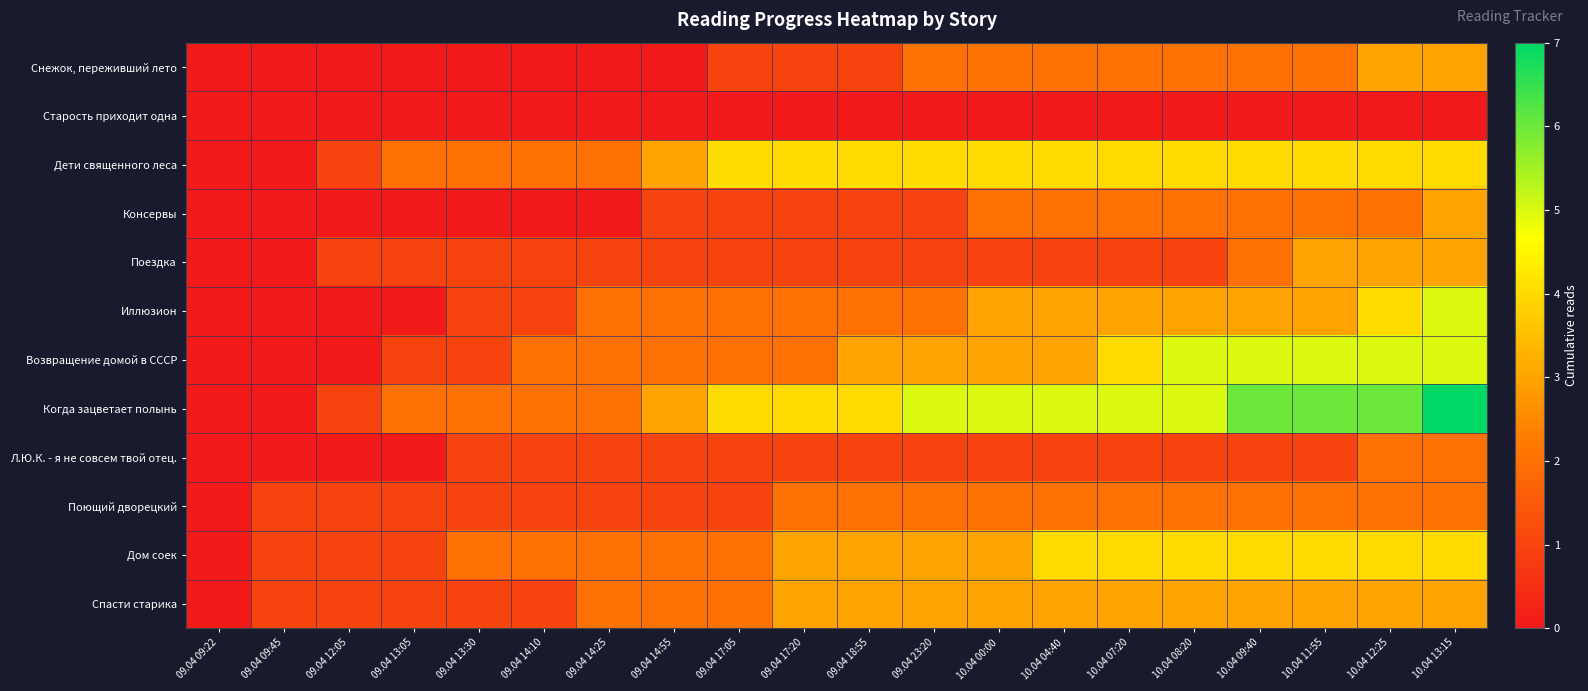

Which series has the widest spread of values?

Когда зацветает полынь